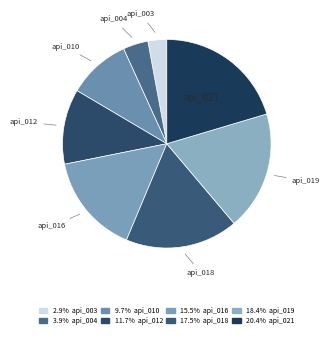

Does api_019 represent more than half of the total?

No